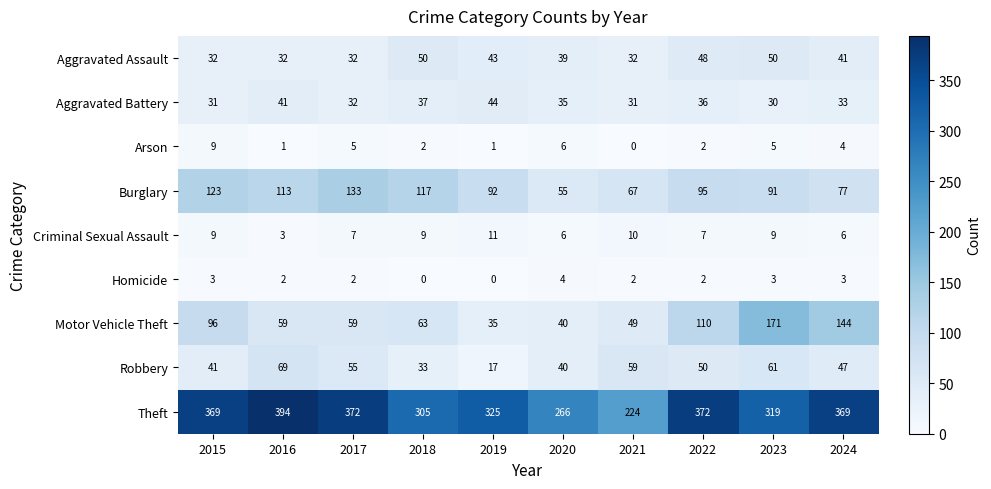

What is the minimum value for Criminal Sexual Assault?

3